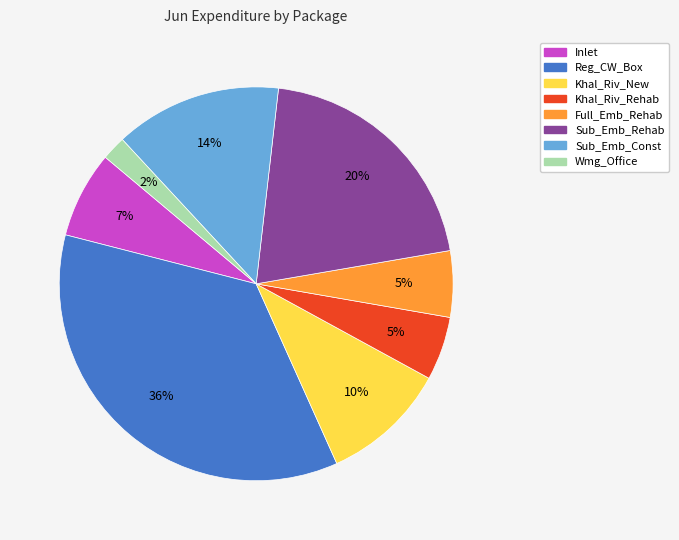

Which has a higher value, Sub_Emb_Const or Khal_Riv_Rehab?

Sub_Emb_Const